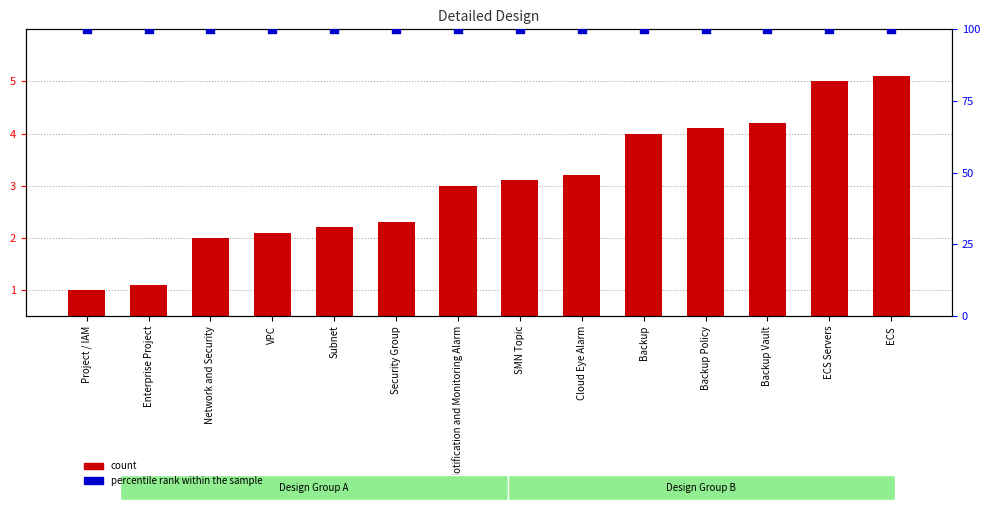

At which category is the sum across all series the highest?

ECS